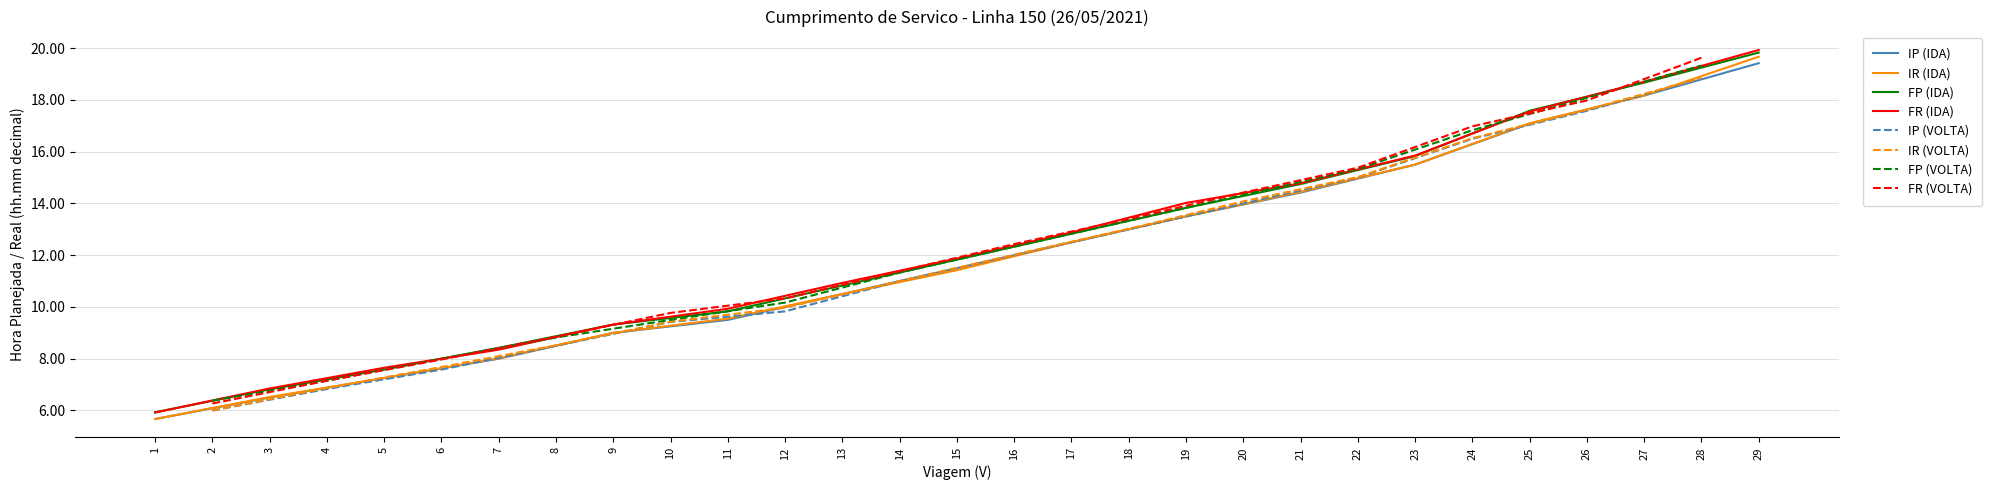

The value of FR (IDA) at 27 is 18.7. True or false?

True